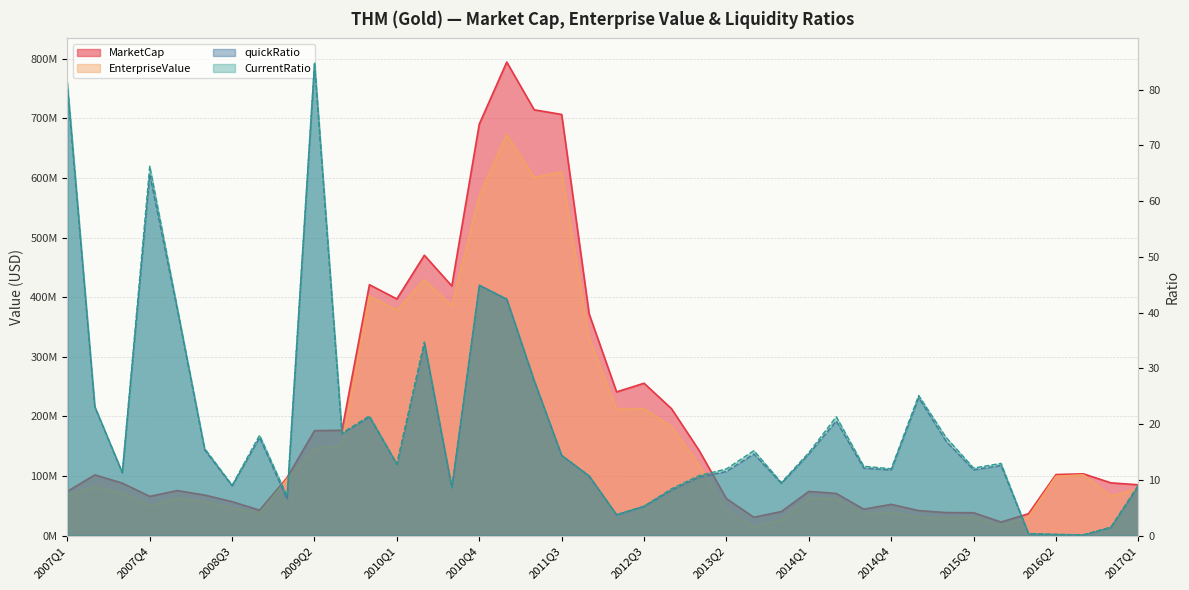

Rank the categories by EnterpriseValue value from lowest to highest.

2013Q3, 2015Q4, 2013Q4, 2015Q2, 2015Q3, 2015Q1, 2016Q1, 2014Q3, 2008Q4, 2014Q4, 2013Q2, 2008Q3, 2007Q4, 2008Q2, 2014Q2, 2008Q1, 2014Q1, 2016Q4, 2007Q1, 2007Q3, 2017Q1, 2007Q2, 2009Q1, 2016Q2, 2016Q3, 2013Q1, 2009Q2, 2009Q3, 2012Q4, 2012Q2, 2012Q3, 2012Q1, 2010Q1, 2010Q3, 2009Q4, 2010Q2, 2010Q4, 2011Q2, 2011Q3, 2011Q1